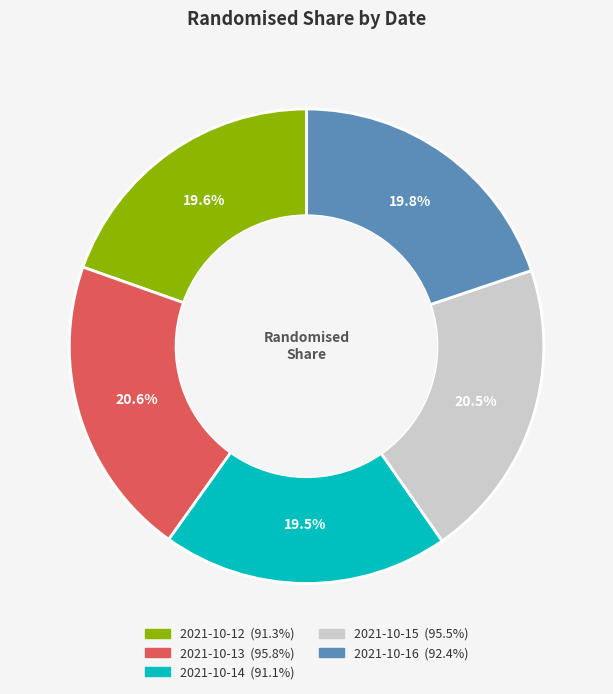

Is there any slice that represents more than half of the pie?

No